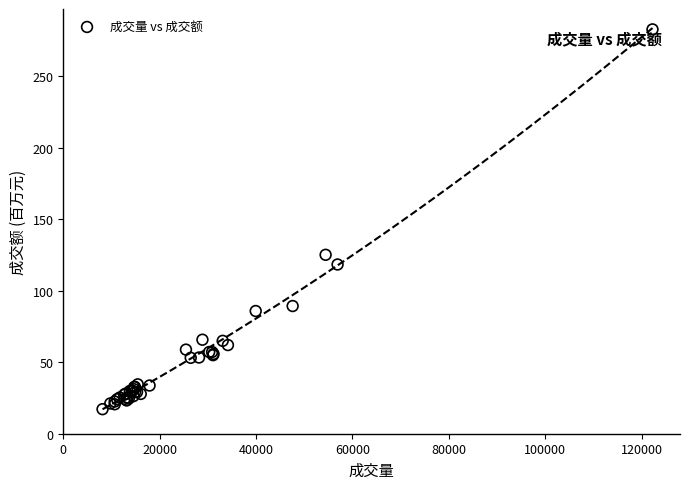

What Y value in the scatter plot is closest to 150?

125.2